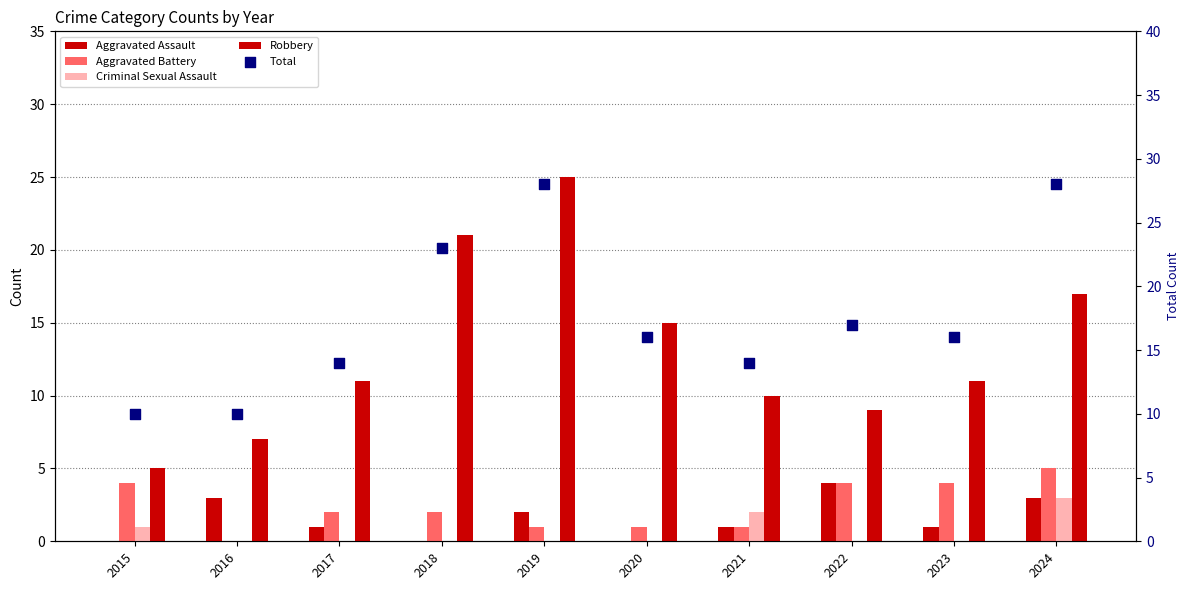

Which series contains the lowest Y value?

Aggravated Assault